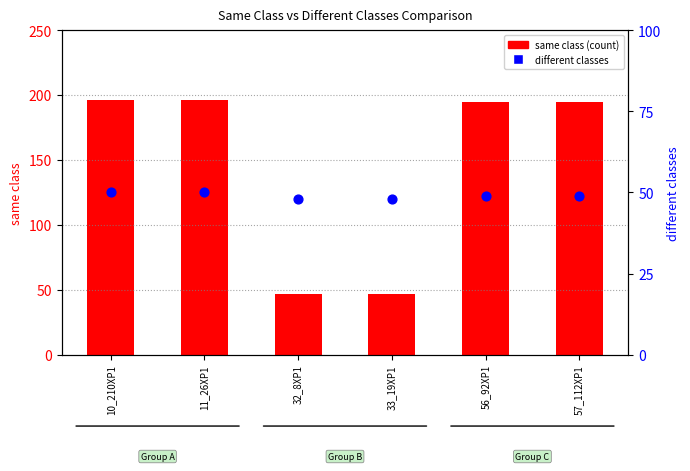

Which series contains the lowest Y value?

same class (count)